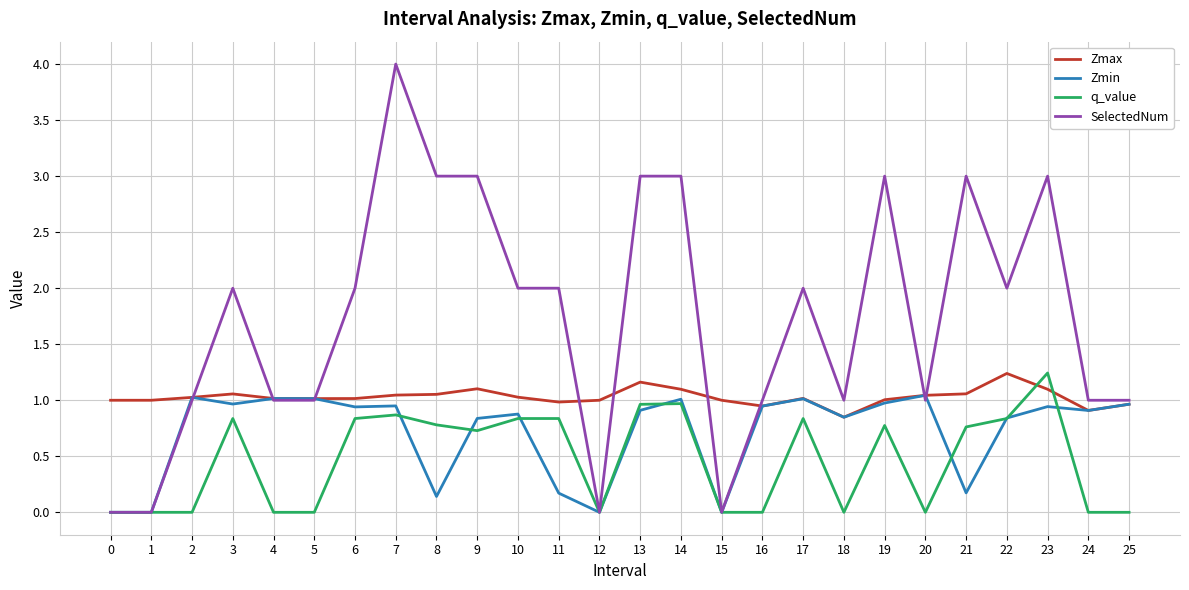

Which series changed the most between 3 and 7?

SelectedNum